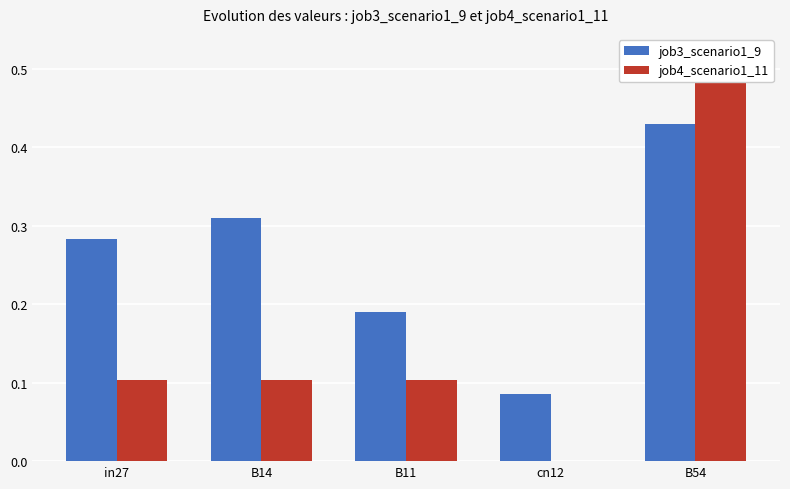

What position from the left is B54?

5